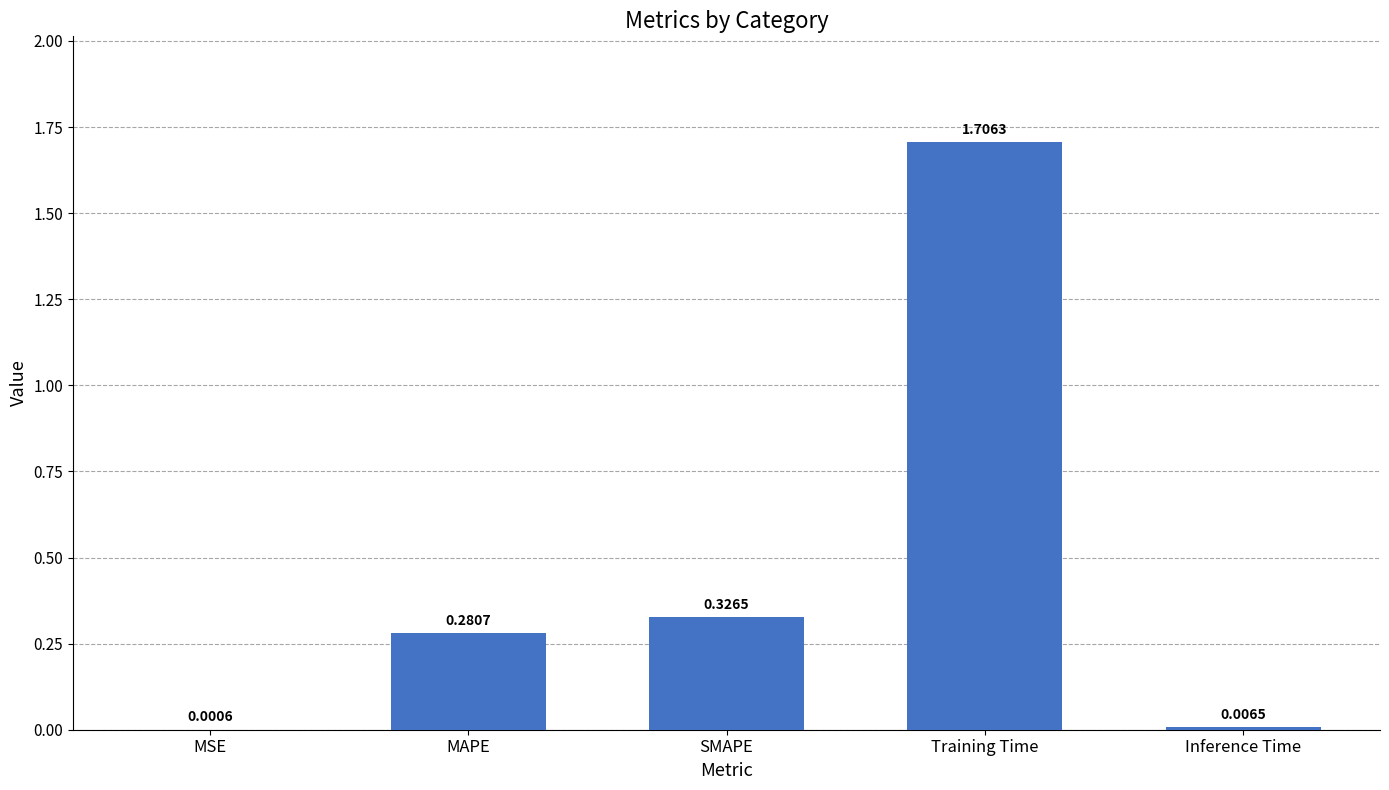

Which category has the highest value across all series?

Training Time